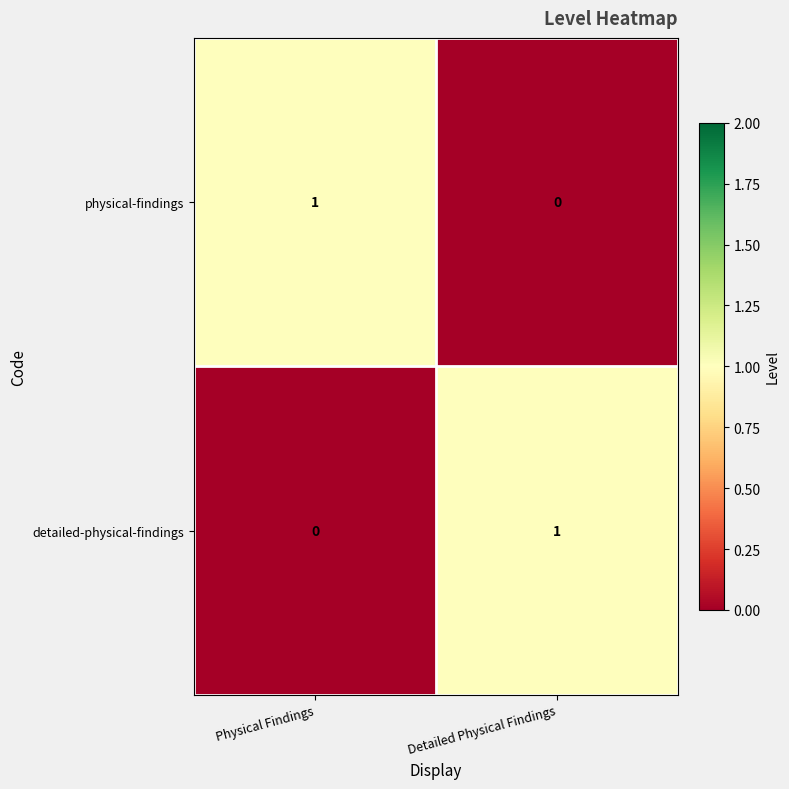

At which label is detailed-physical-findings closest to 0?

Physical Findings